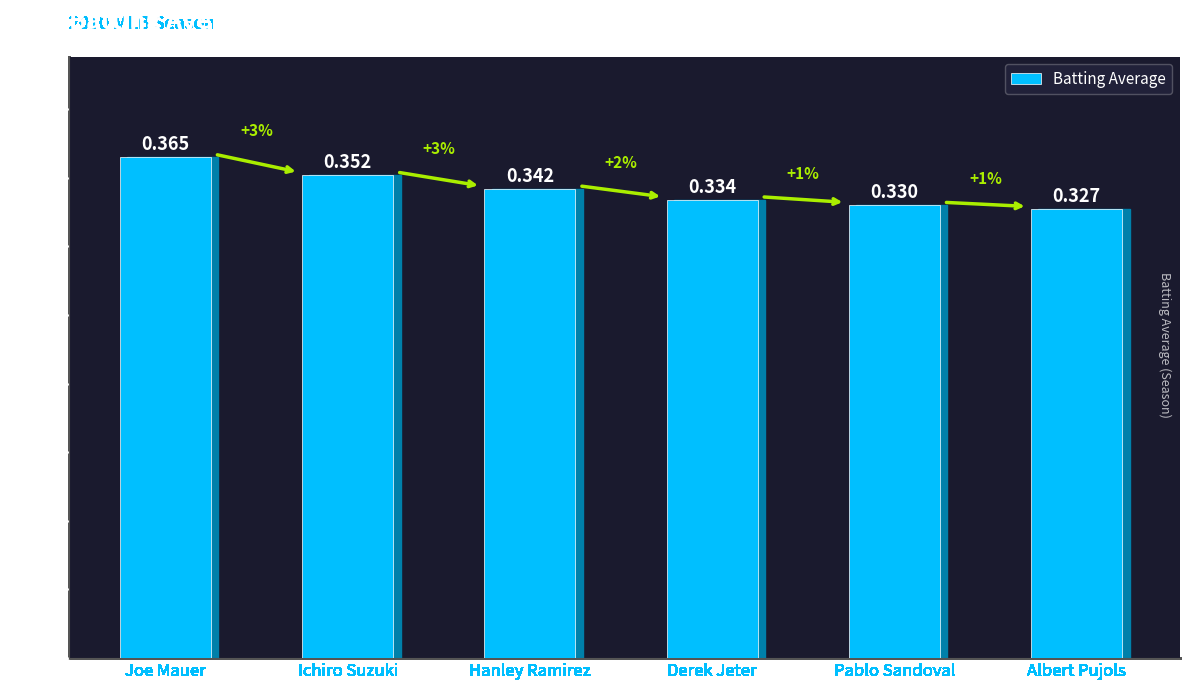

Which label corresponds to the largest value in the chart?

Joe Mauer